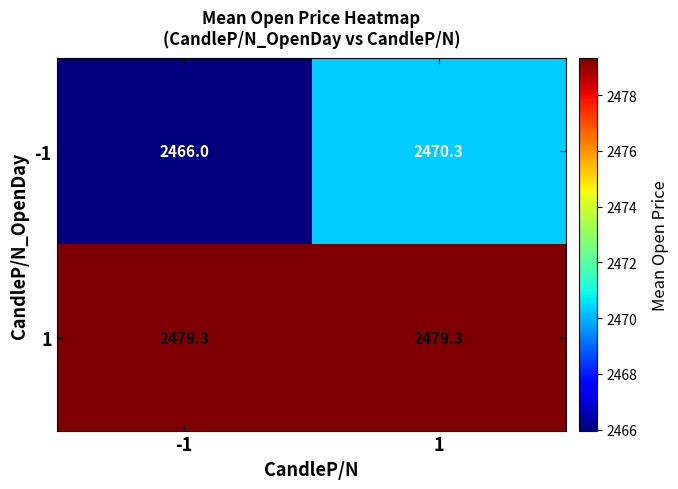

Reading left to right, list all the values displayed in this chart.

-1: -1=2466.0	1=2470.3
1: -1=2479.3	1=2479.3